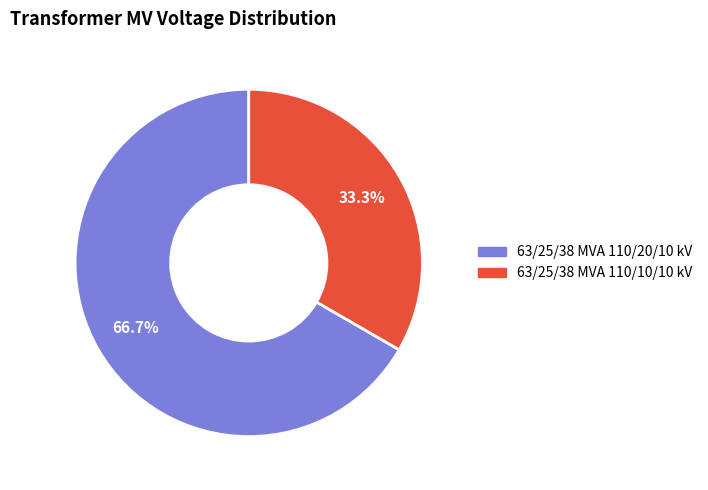

Is it true that 63/25/38 MVA 110/20/10 kV is 61% of the pie?

False